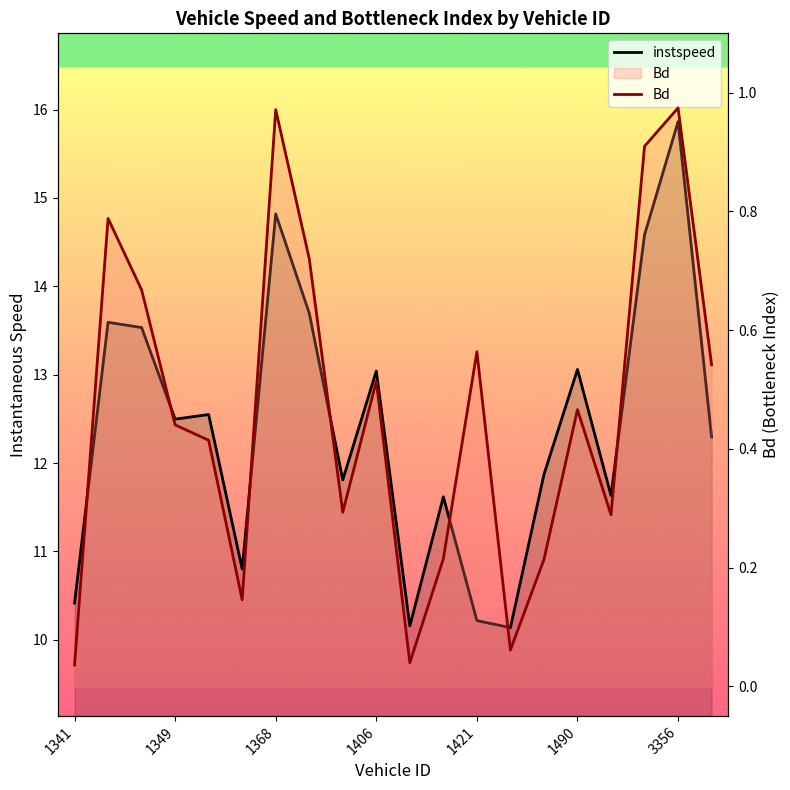

What position from the left is 1349?

2